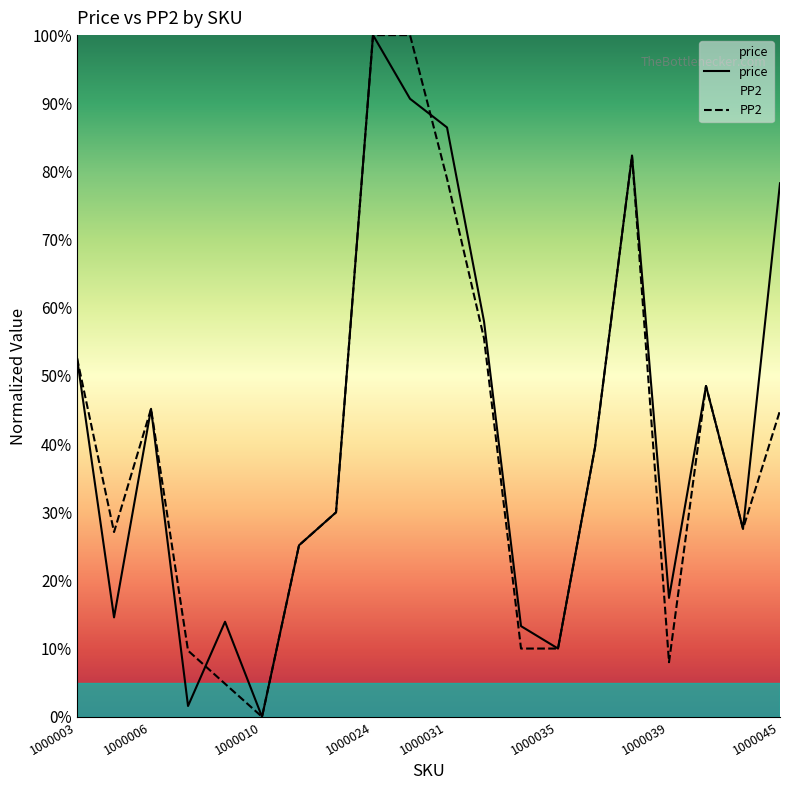

At 1000011, list the series in order from smallest to largest.

price, PP2